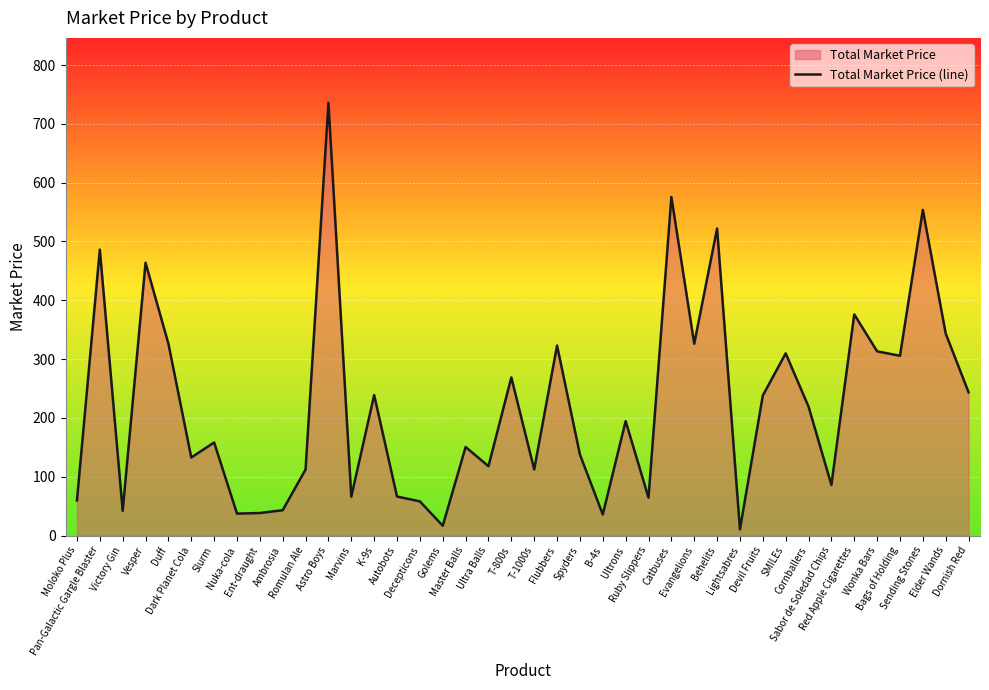

What is the label of the 5th point from the right?

Wonka Bars